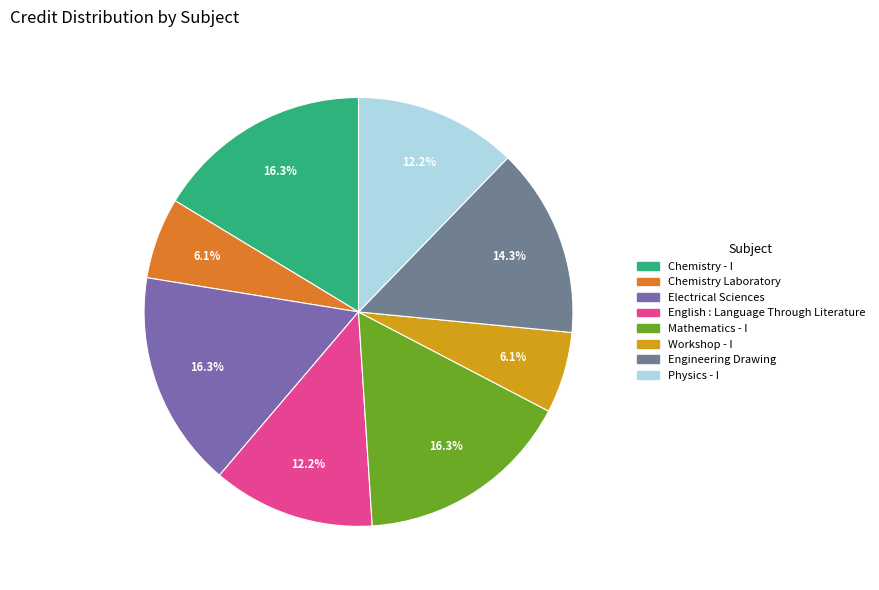

To the nearest percent, what is the average slice percentage?

12%